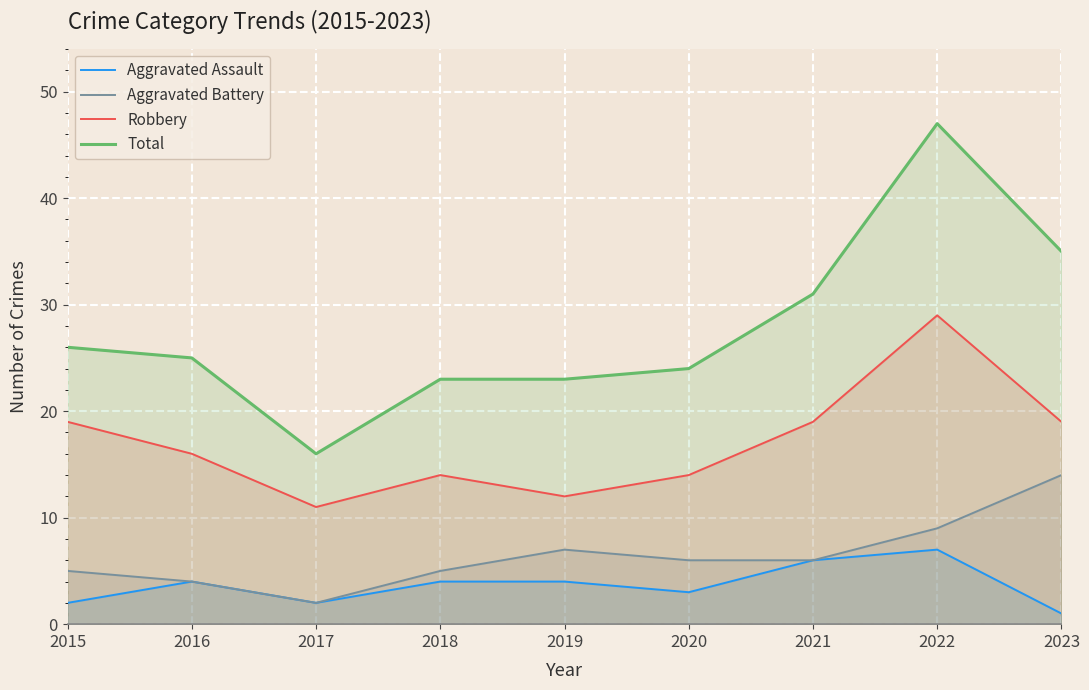

Reading right to left, transcribe all the data shown in this chart.

Aggravated Assault: 2023=1	2022=7	2021=6	2020=3	2019=4	2018=4	2017=2	2016=4	2015=2
Aggravated Battery: 2023=14	2022=9	2021=6	2020=6	2019=7	2018=5	2017=2	2016=4	2015=5
Robbery: 2023=19	2022=29	2021=19	2020=14	2019=12	2018=14	2017=11	2016=16	2015=19
Total: 2023=35	2022=47	2021=31	2020=24	2019=23	2018=23	2017=16	2016=25	2015=26